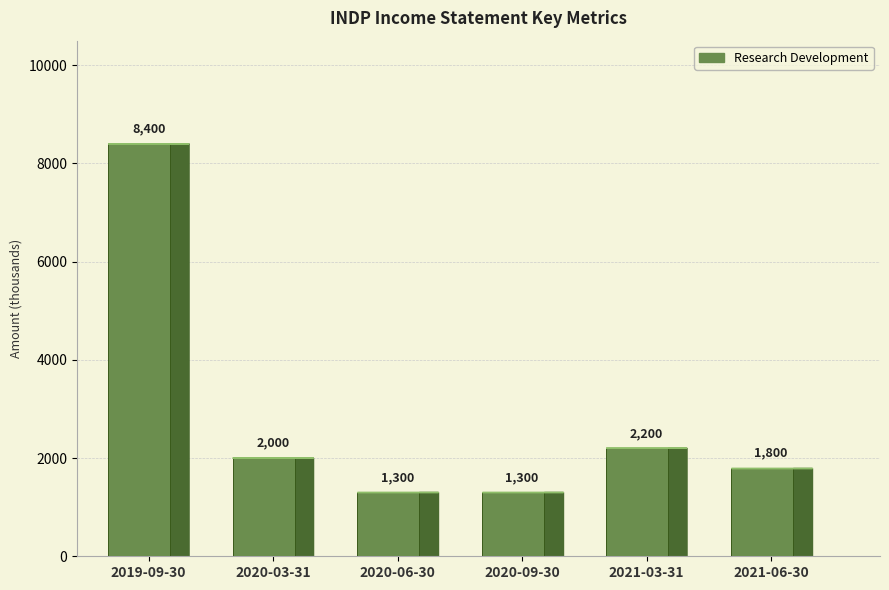

What is the label of the 6th bar from the left?

2021-06-30